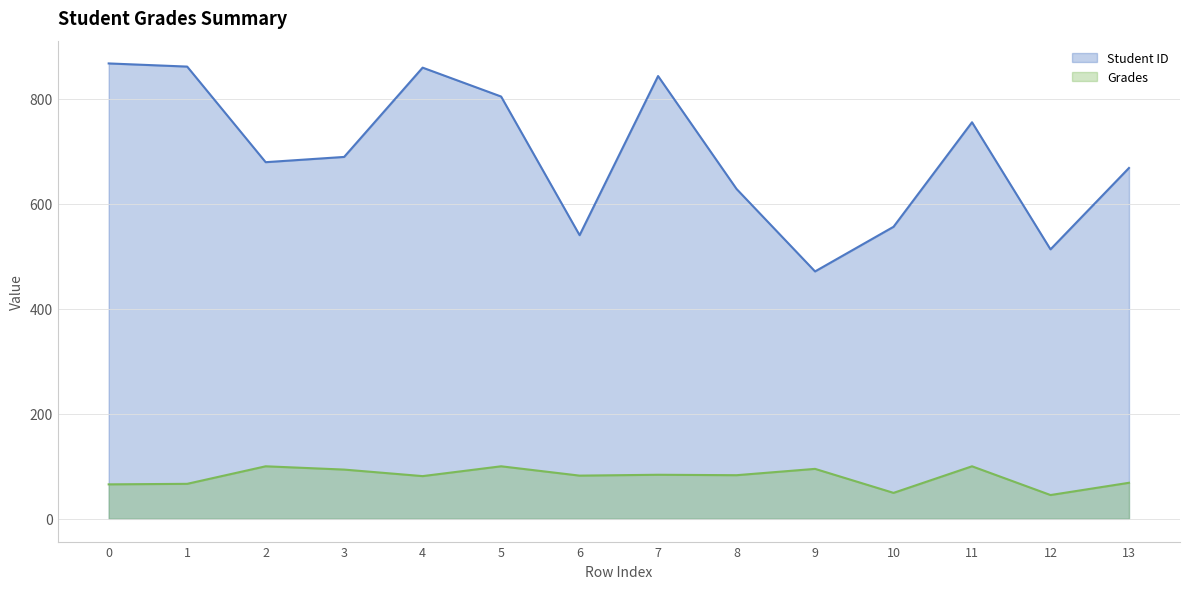

What is the value of the Grades point at the 7th from the left?

82.2